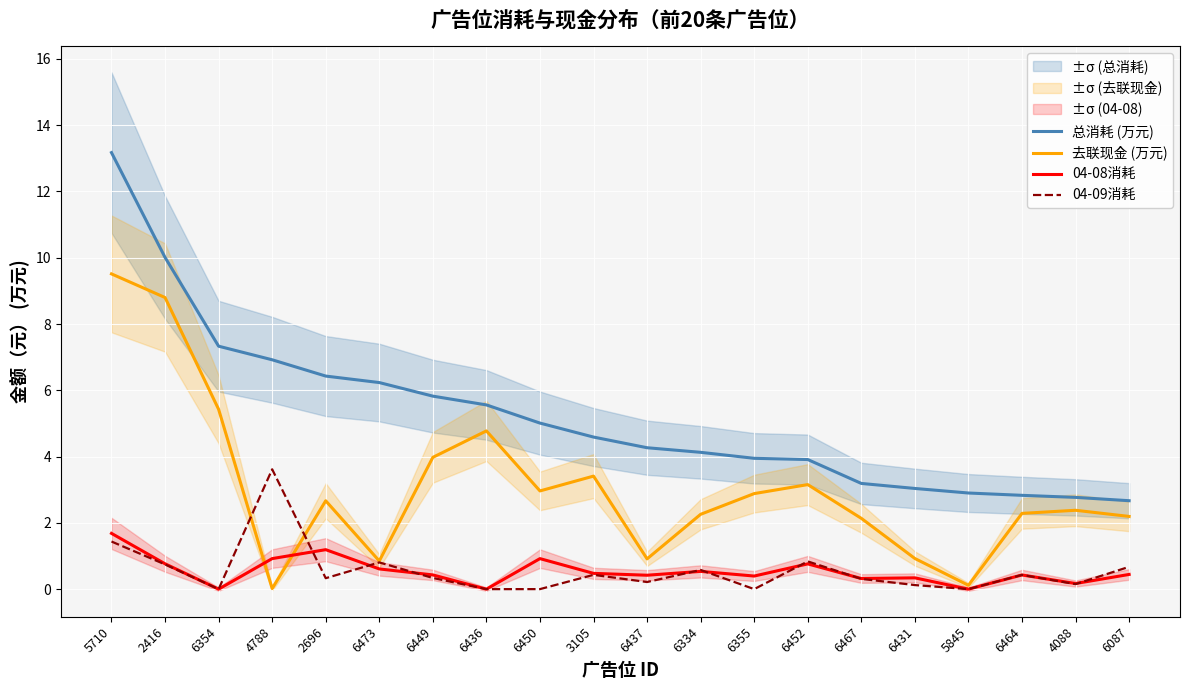

Which category has the lowest value in the 04-08消耗 series?

6354